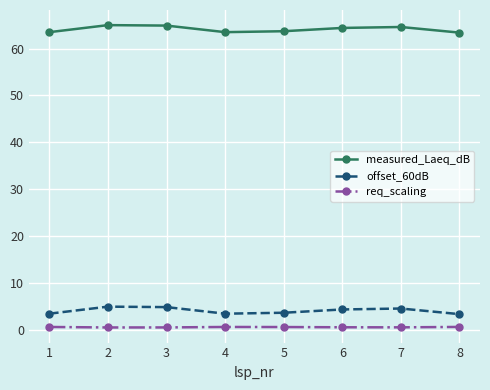

Does the chart have visible grid lines?

Yes